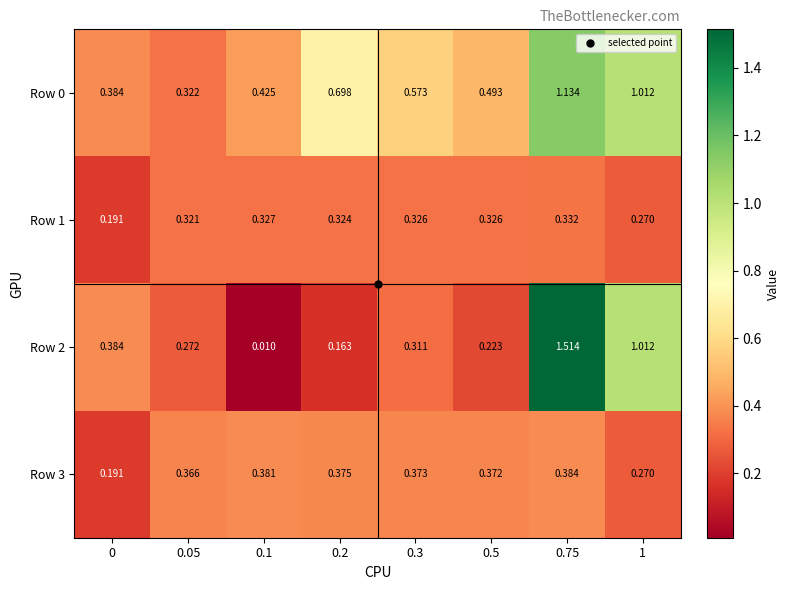

At which category does the chart reach its peak across all series?

0.75